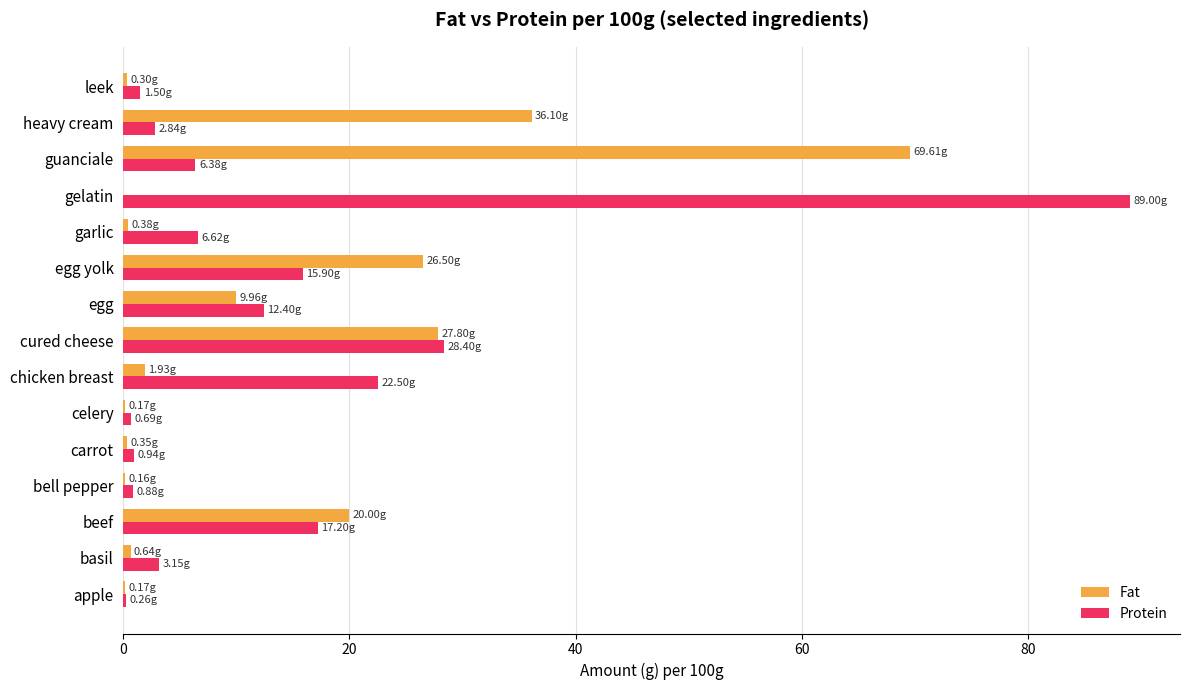

At which category does the chart reach its peak across all series?

gelatin